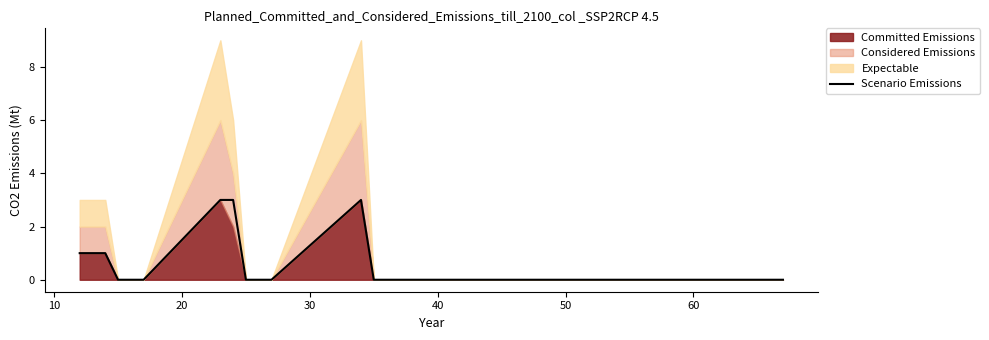

What is the maximum value shown in the chart?

3